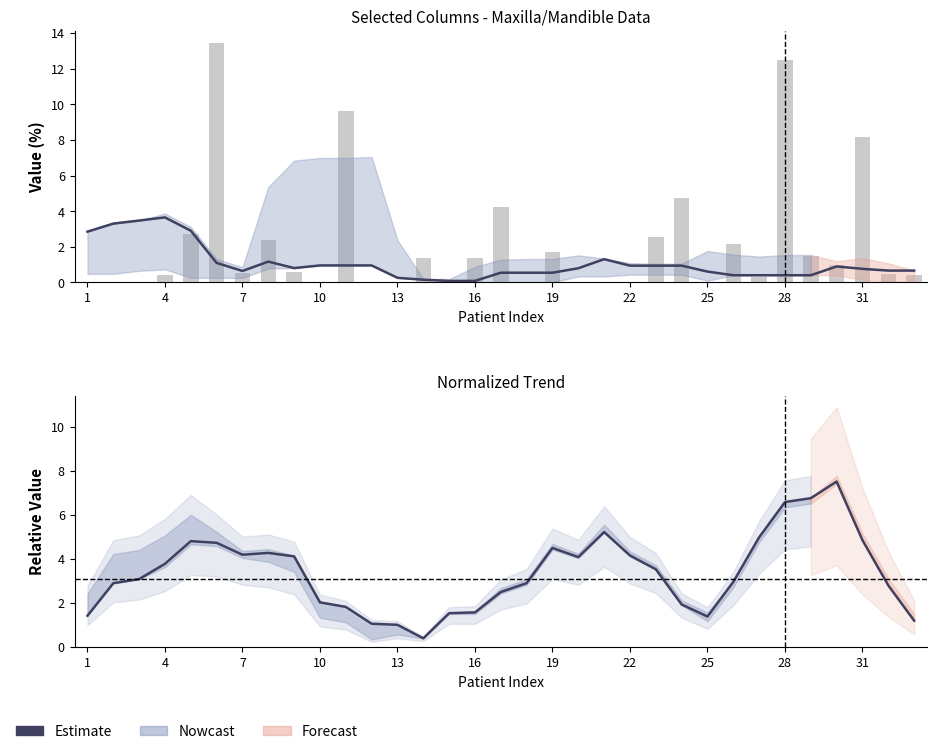

What is the difference between the Estimate (col_57) values at 25 and 7?

2.8